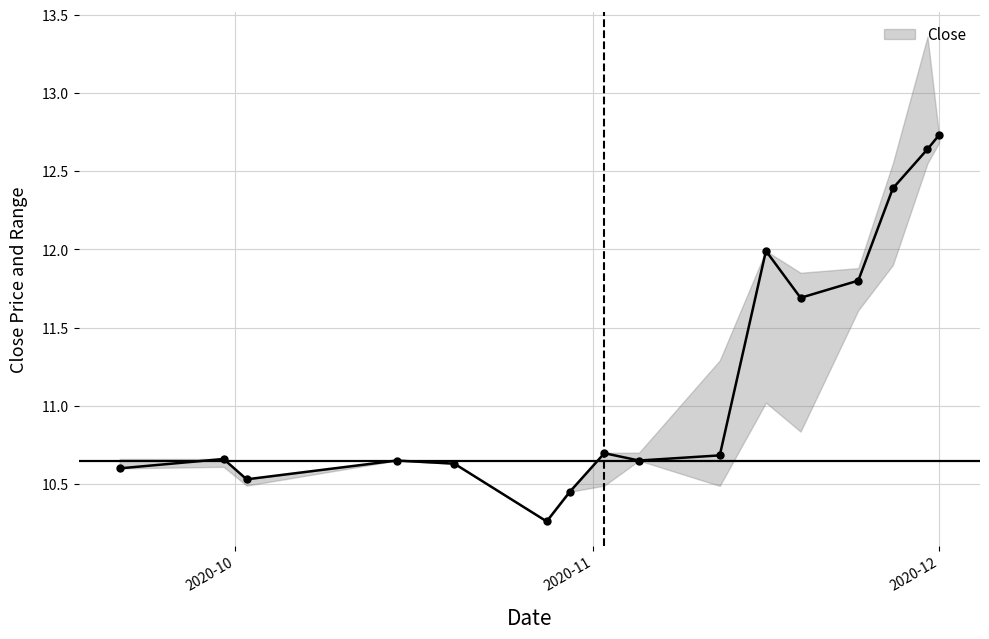

True or false: Close has more than 2 points higher than both neighbors.

True